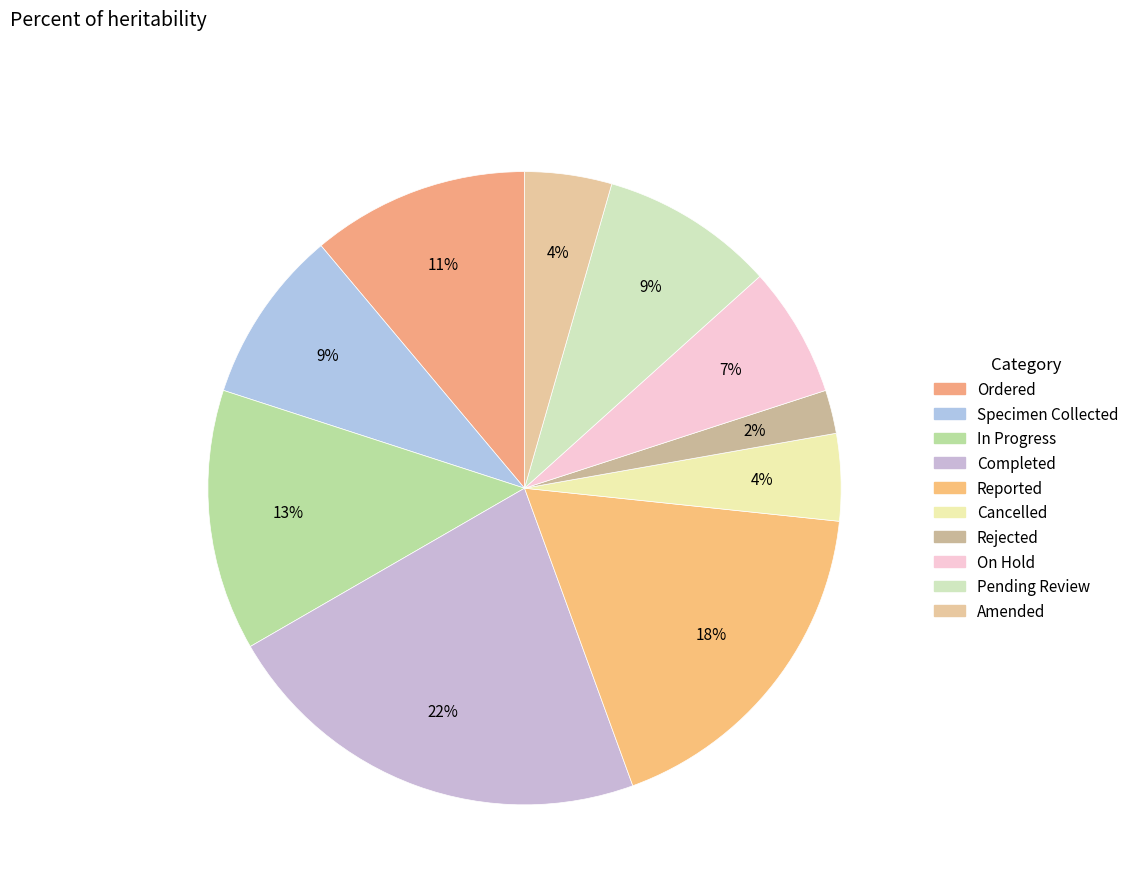

Count the number of slices in the pie.

10